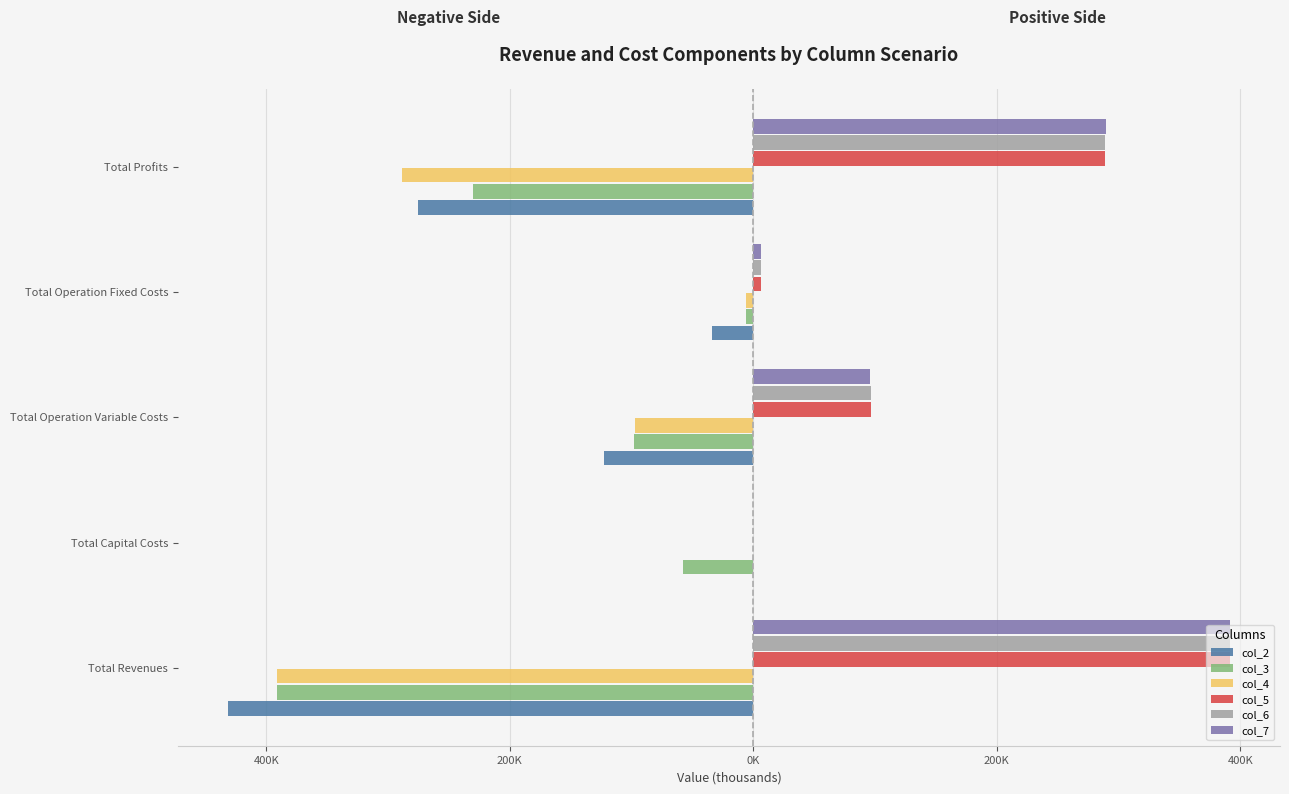

What is the maximum value shown in the chart?

391494.4